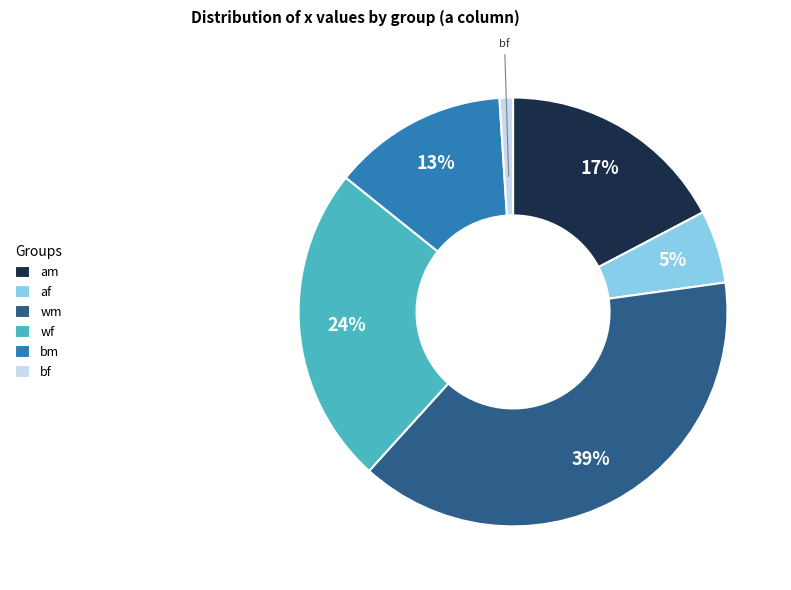

To the nearest percent, what is the average slice percentage?

17%